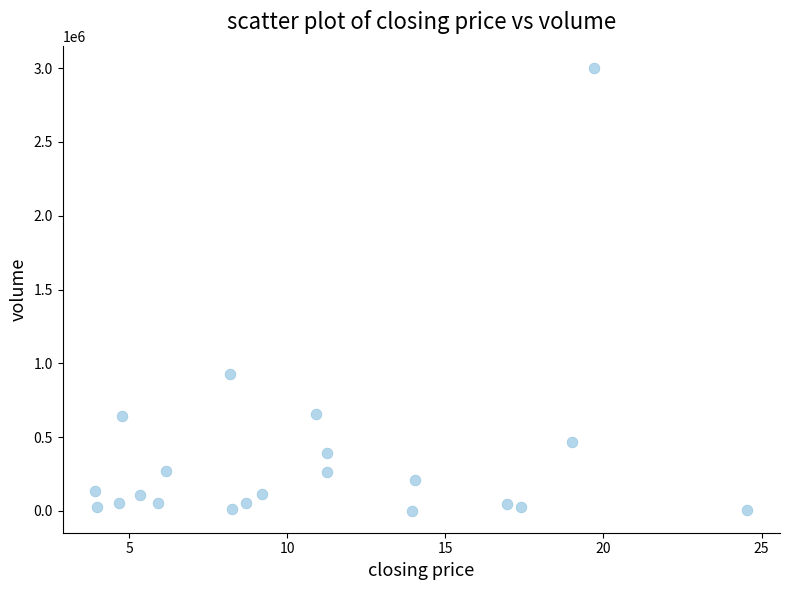

What Y value in the scatter plot is closest to 1502528?

930260